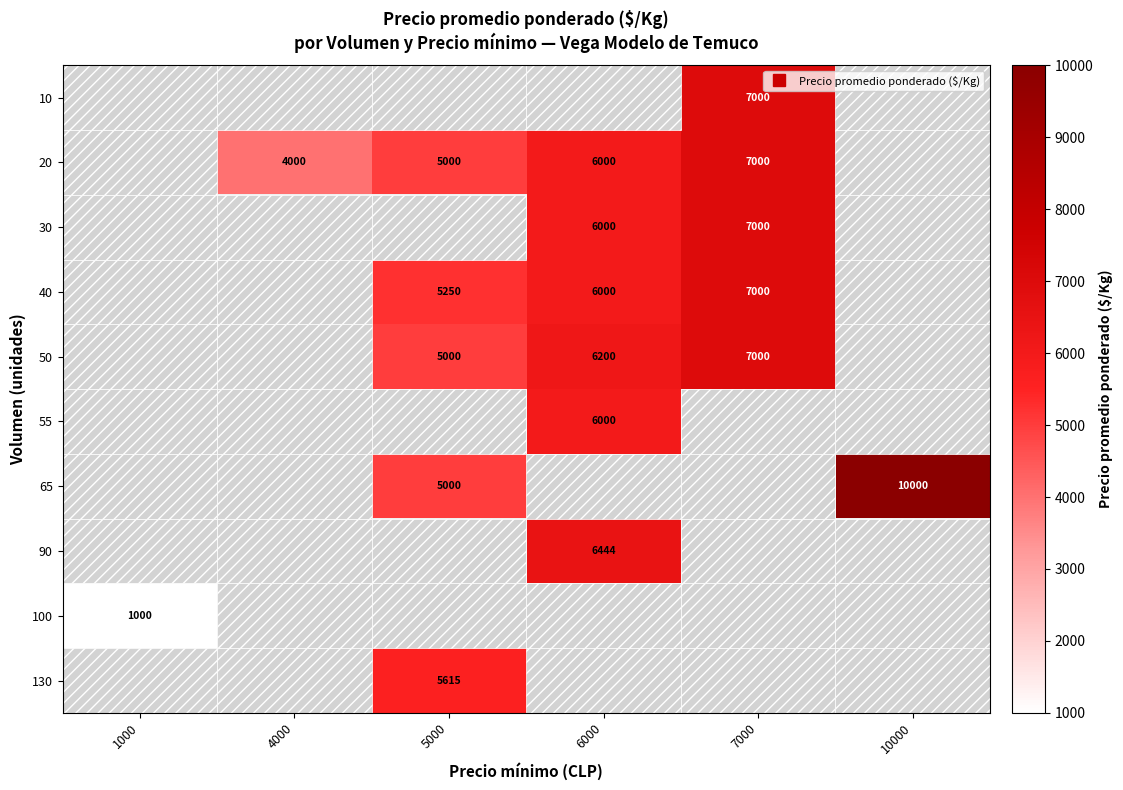

Count the number of data series in this chart.

10